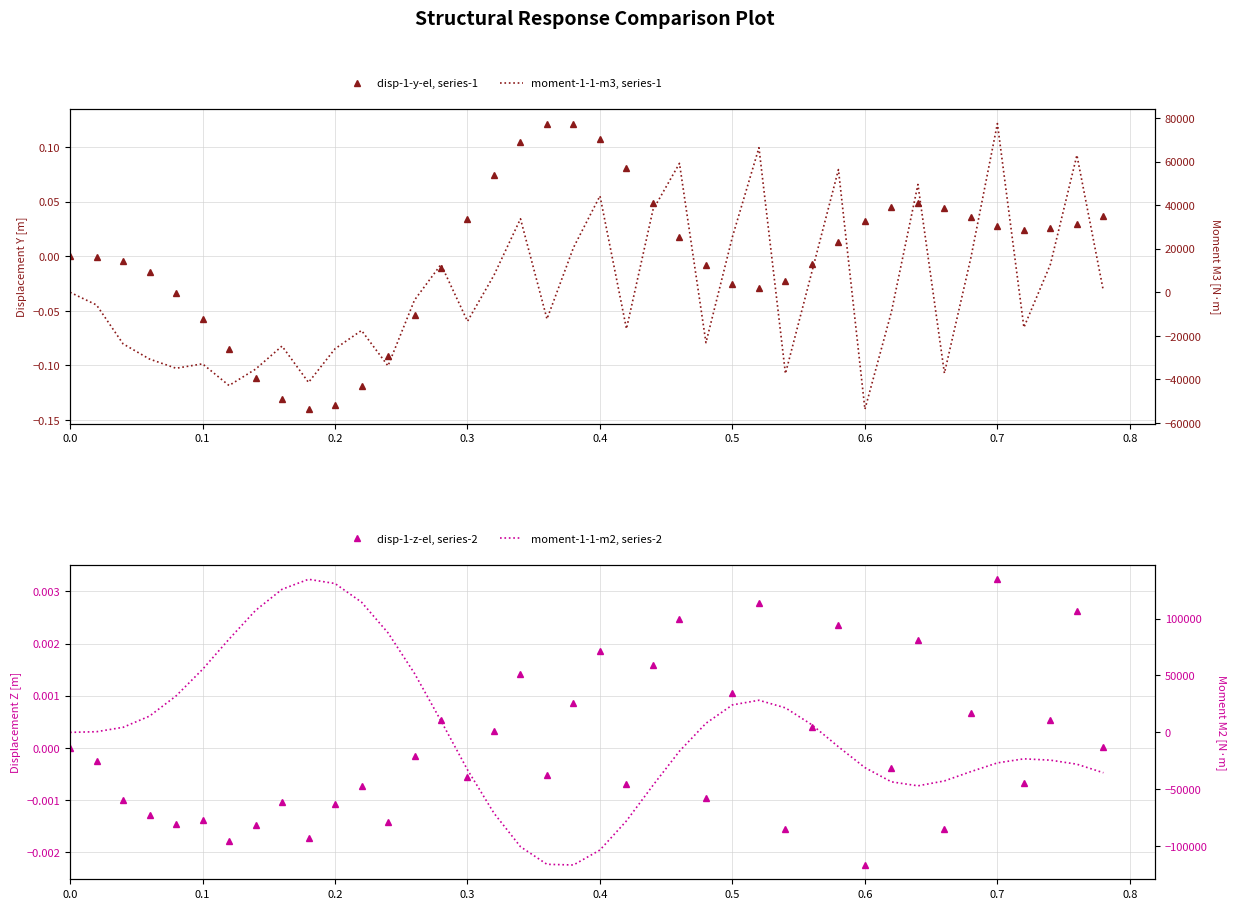

Is the value of moment-1-1-m2, series-2 at 0.9 greater than the value of disp-1-z-el, series-2 at 36?

Yes